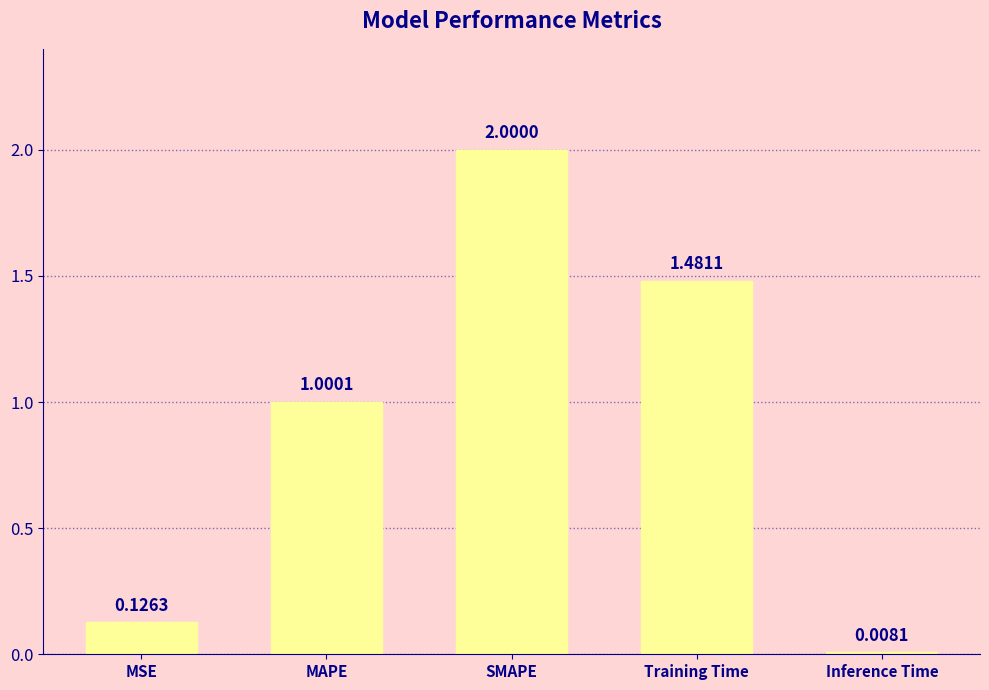

Which label corresponds to the smallest value in the chart?

Inference Time